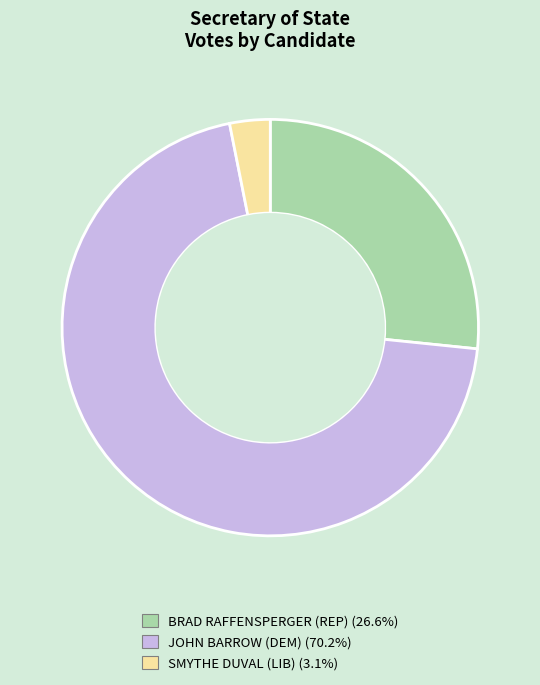

Do BRAD RAFFENSPERGER (REP) and SMYTHE DUVAL (LIB) together represent more than half of the pie?

No